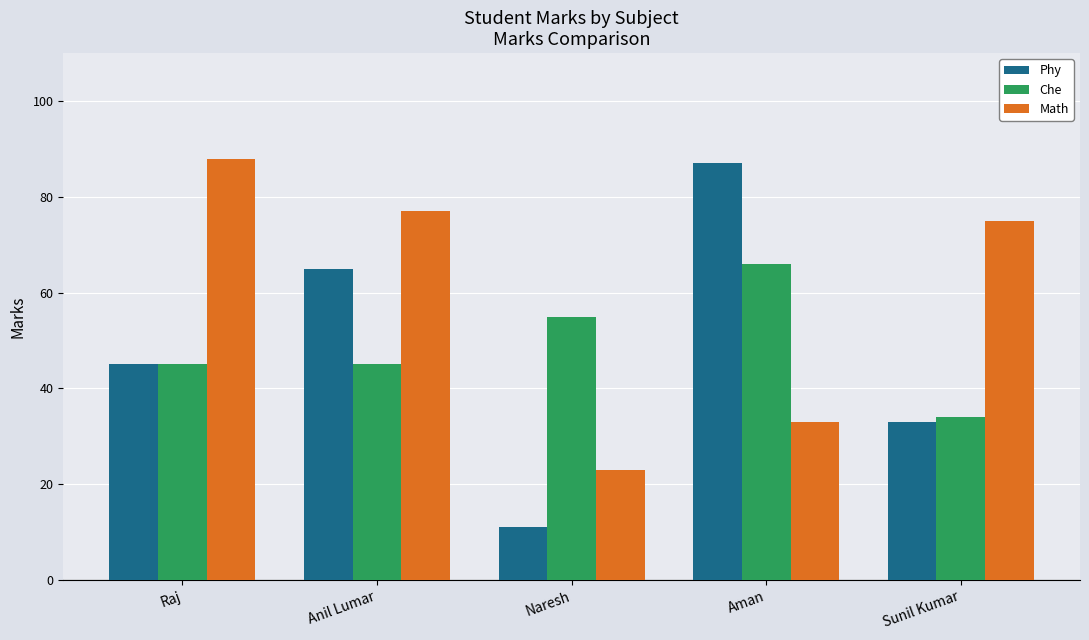

Are the bars horizontal?

No